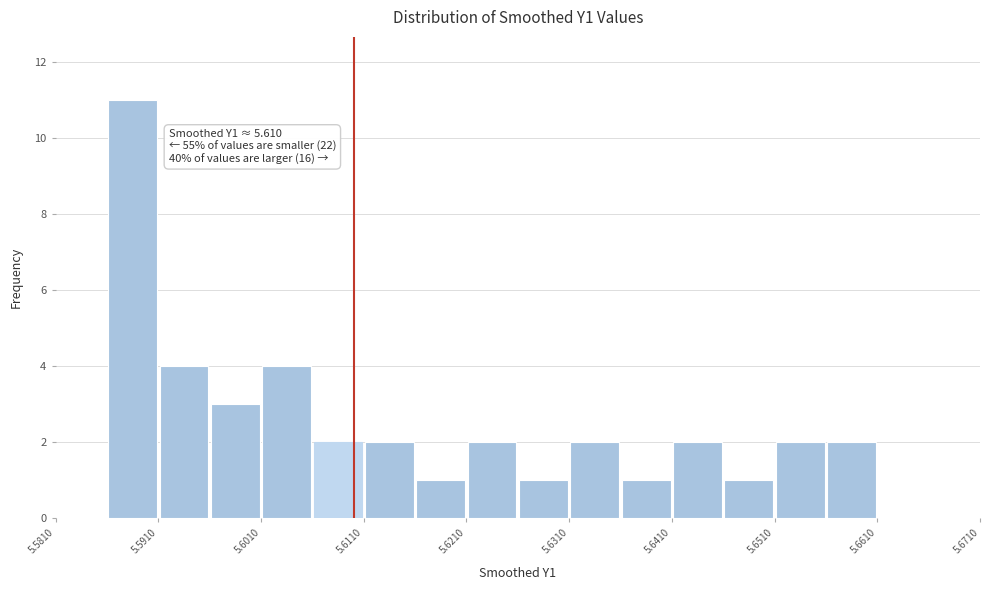

Which range on the x-axis has the tallest bar?

5.586 to 5.591